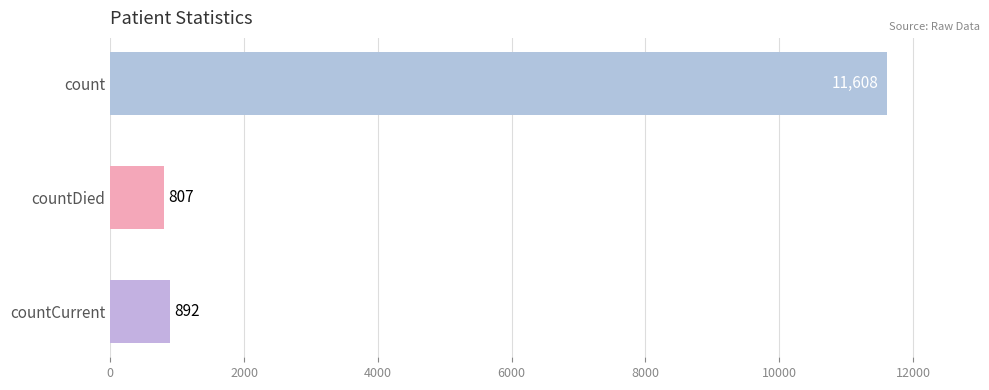

How many categories are shown in the chart?

3